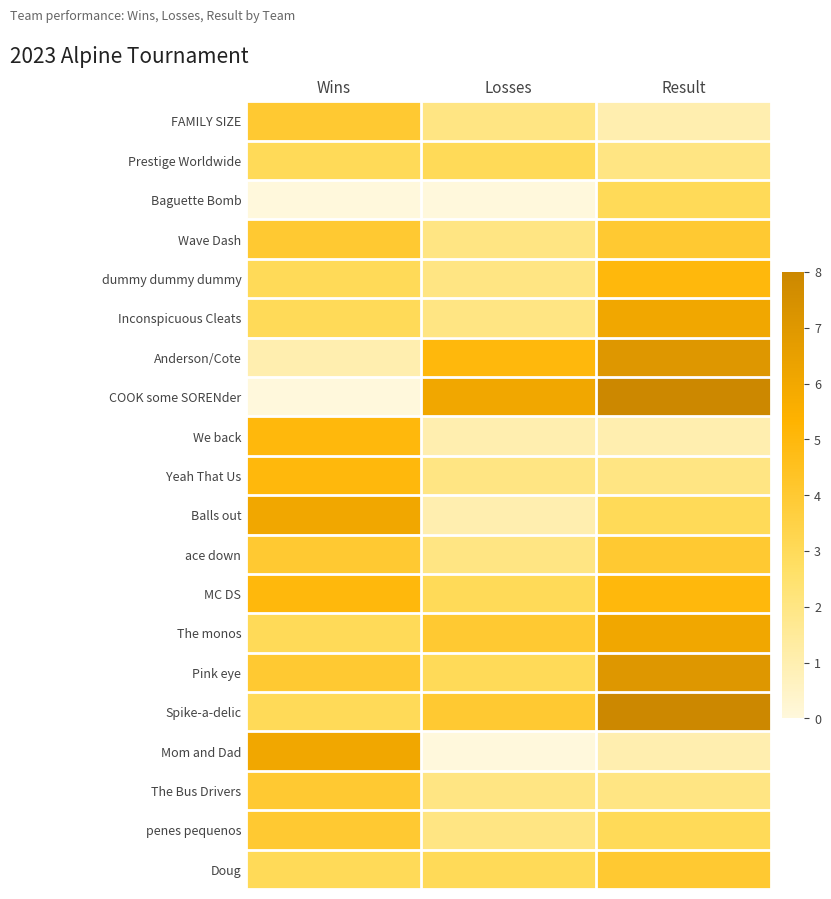

List the series in order of their peak value, lowest first.

Prestige Worldwide, Baguette Bomb, FAMILY SIZE, Wave Dash, ace down, The Bus Drivers, penes pequenos, Doug, dummy dummy dummy, We back, Yeah That Us, MC DS, Inconspicuous Cleats, Balls out, The monos, Mom and Dad, Anderson/Cote, Pink eye, COOK some SORENder, Spike-a-delic